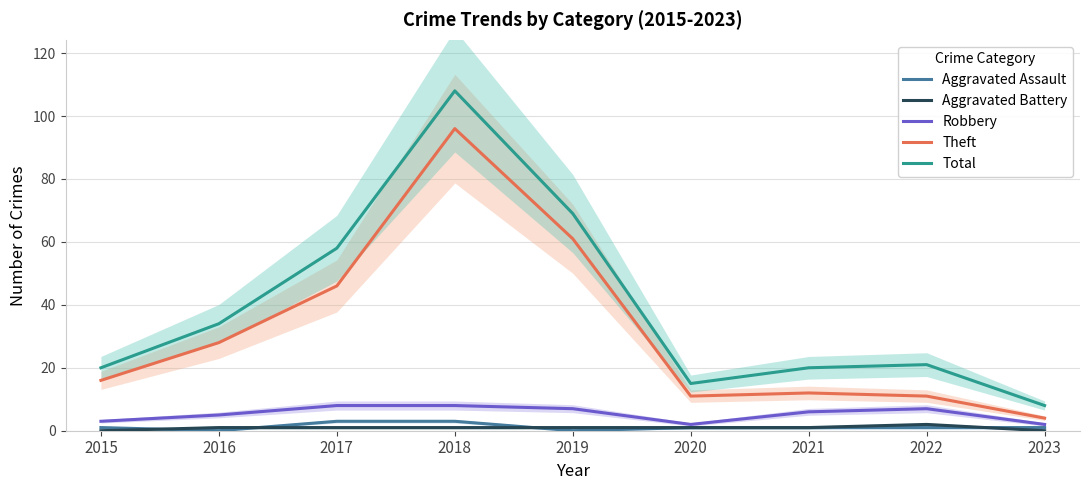

What is the difference between the maximum and minimum values in the Theft series?

92